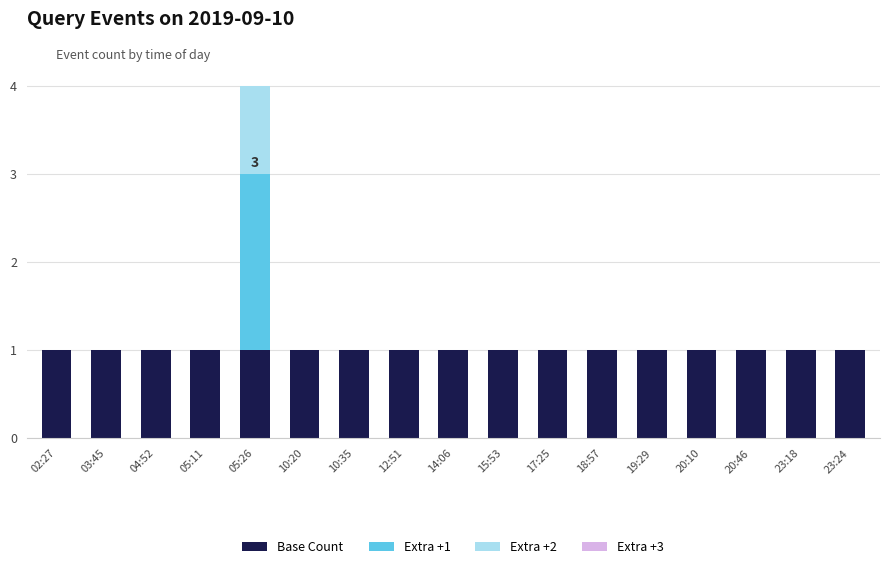

At which category is the sum across all series the highest?

05:26